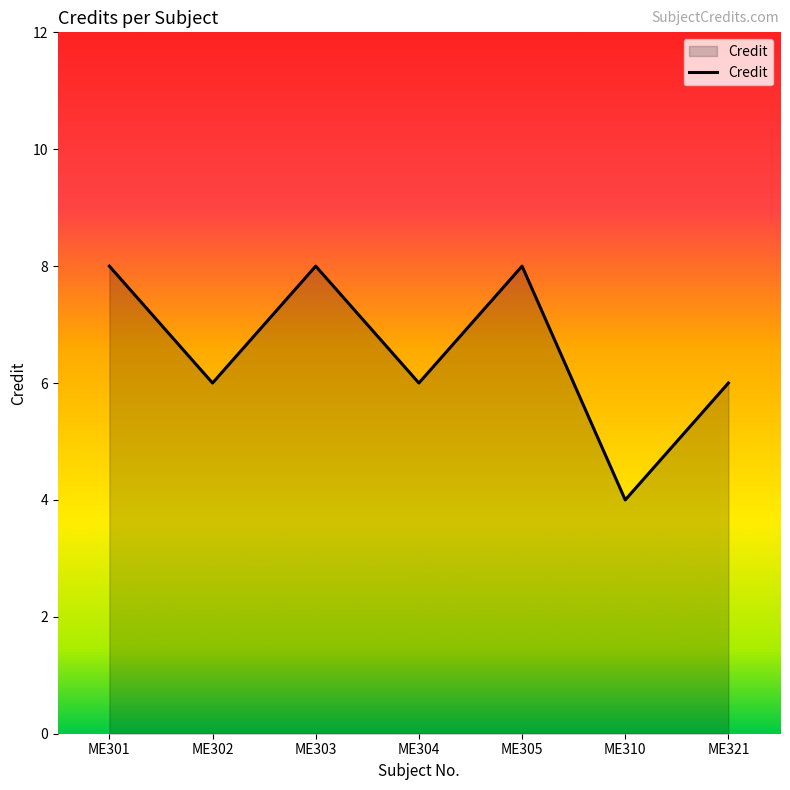

At which category does the data reach its first local valley?

ME302